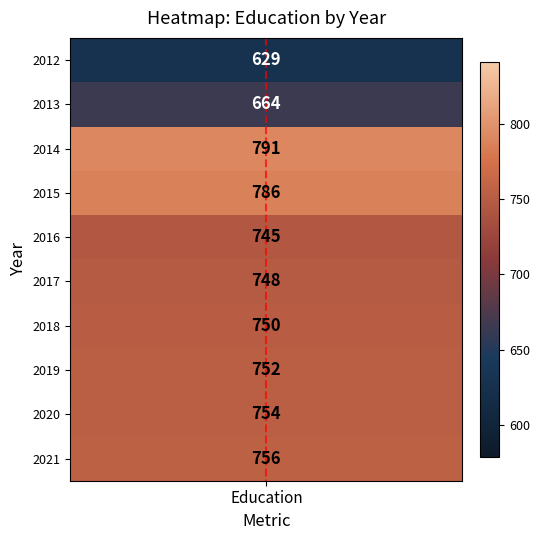

True or false: the data shows -0.3 at Education.

False